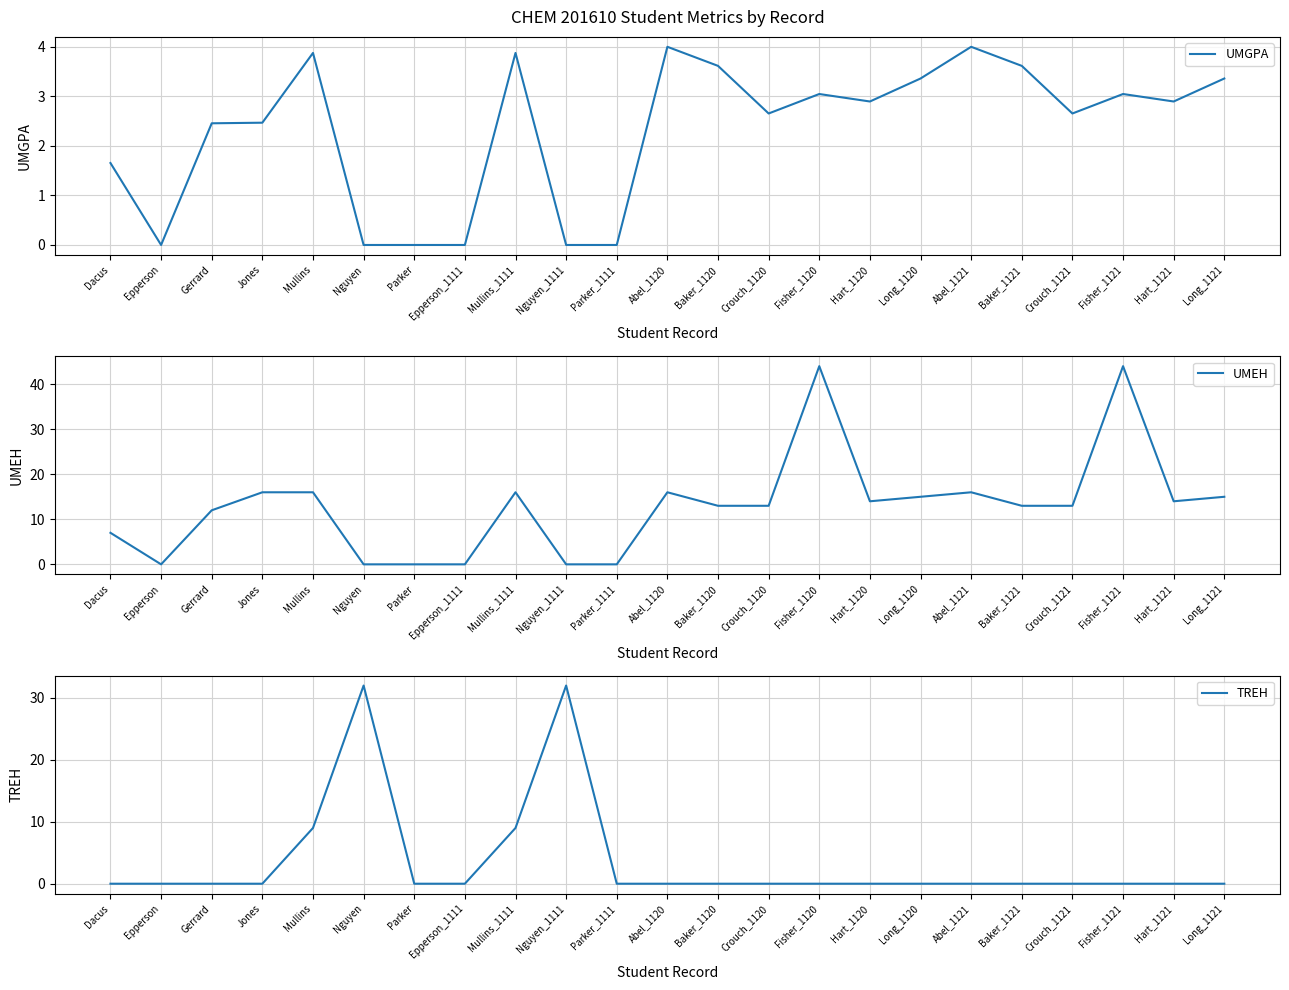

Is it true that TREH equals 9.0 at Mullins_1111?

True